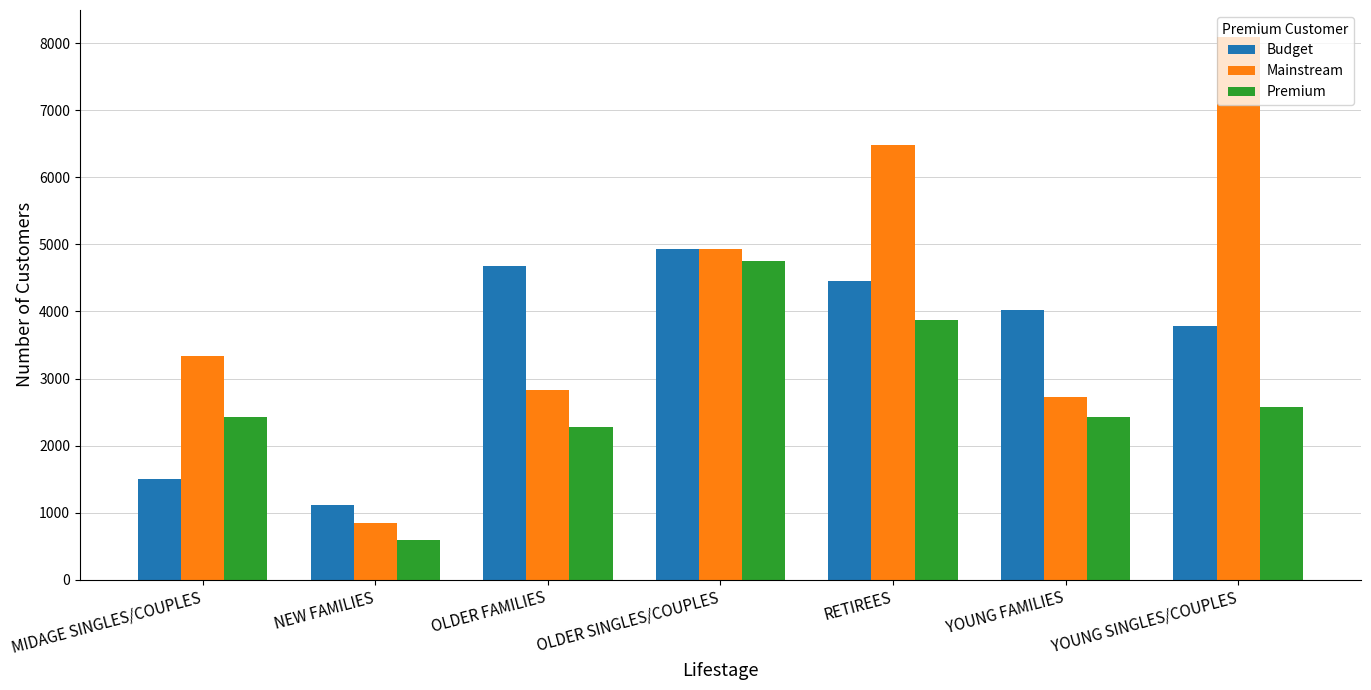

What value does the Premium series have at RETIREES, to the nearest 10?

3870